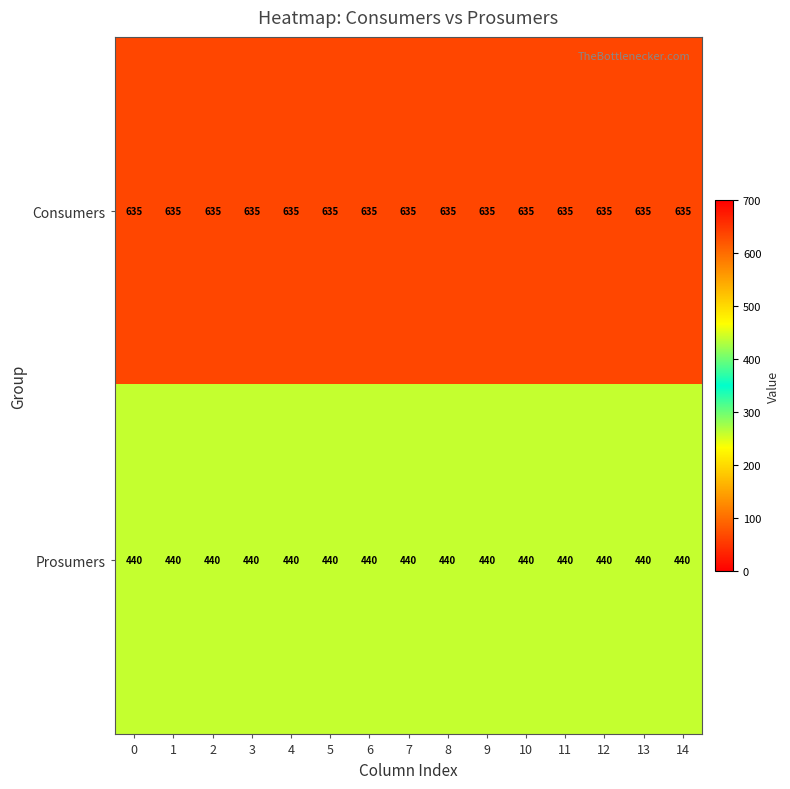

Which series has the largest total across all categories?

Consumers